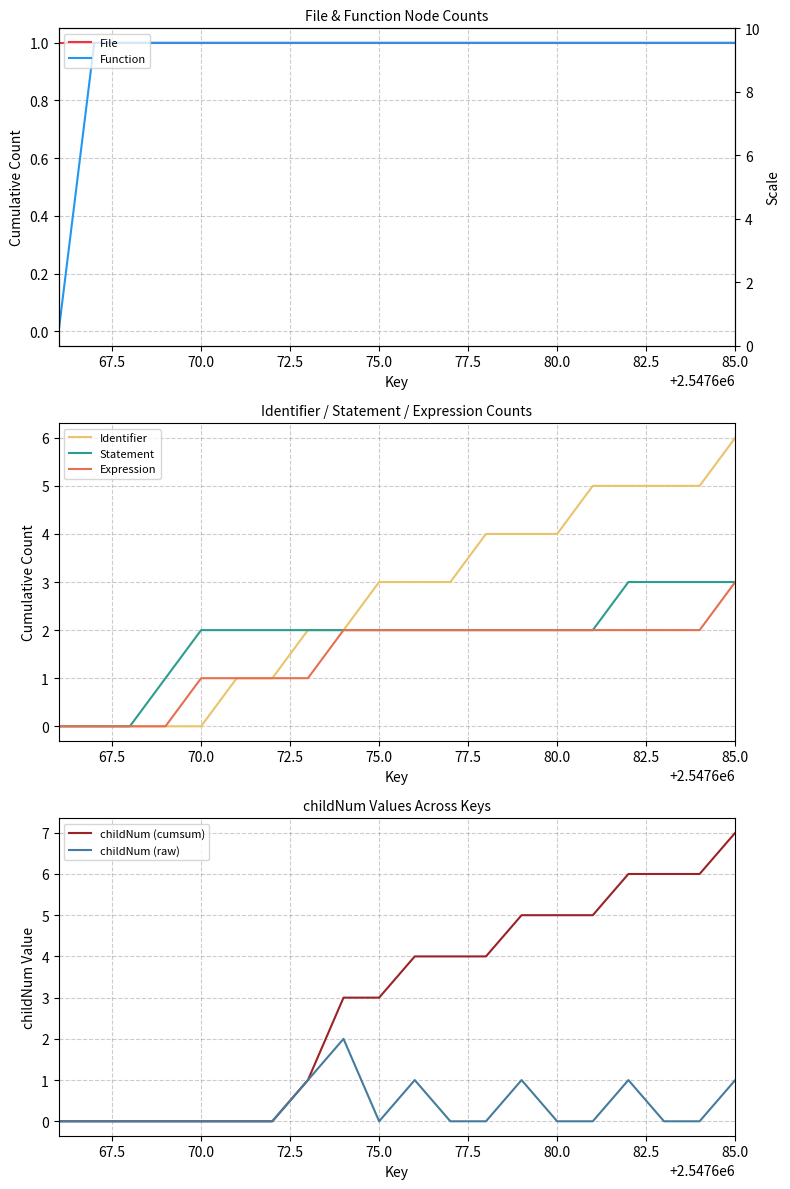

What is the maximum value for Identifier?

6